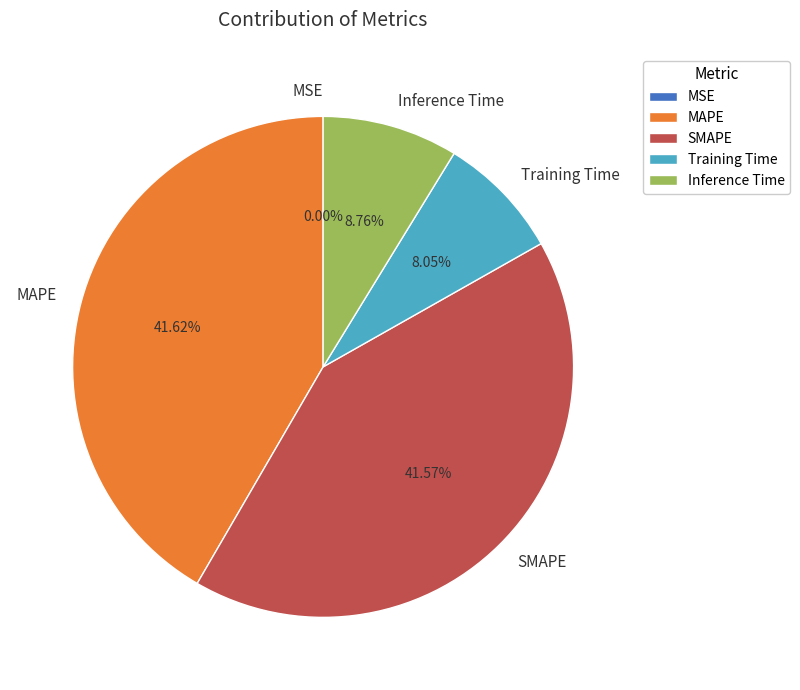

What percentage is the MAPE slice, to the nearest percent?

42%